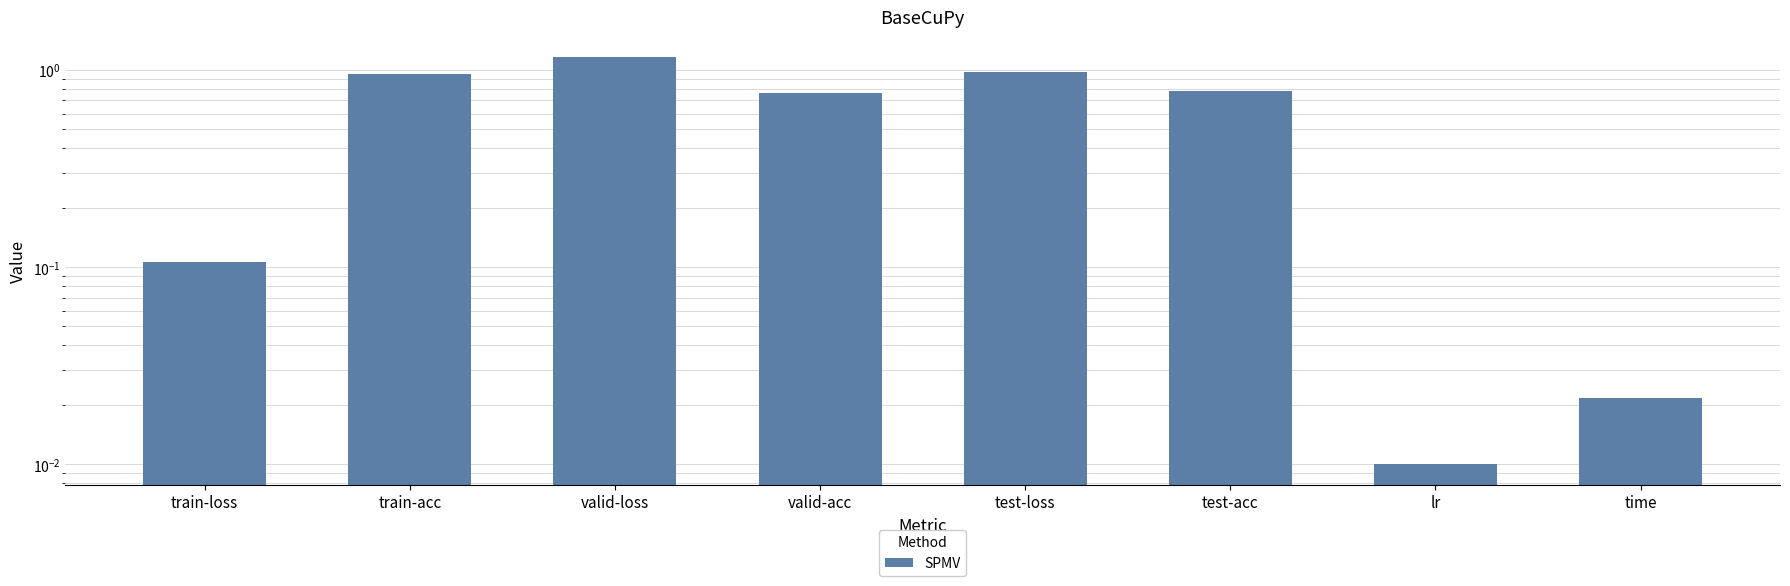

Does the chart contain stacked bars?

No